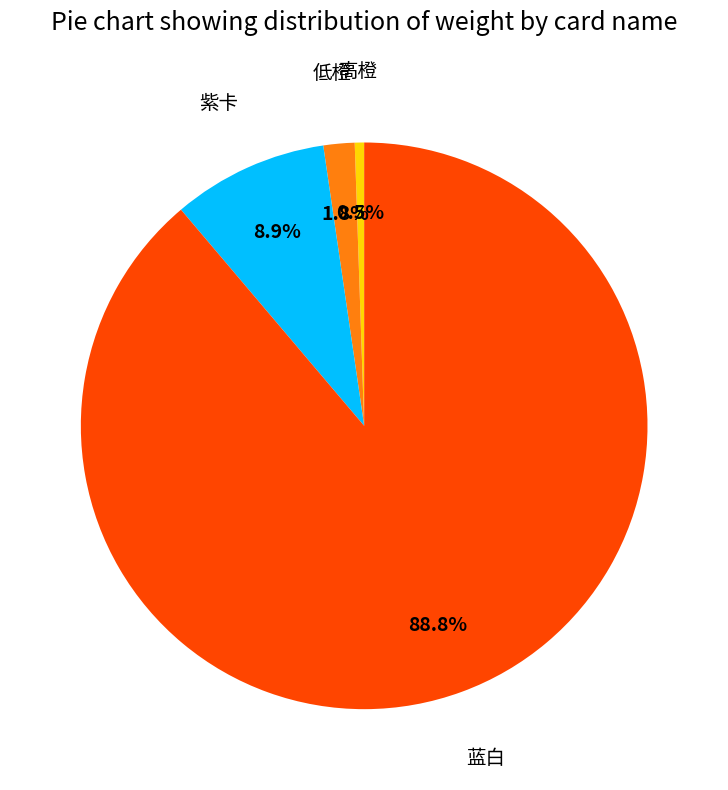

Is there a majority slice in this chart?

Yes